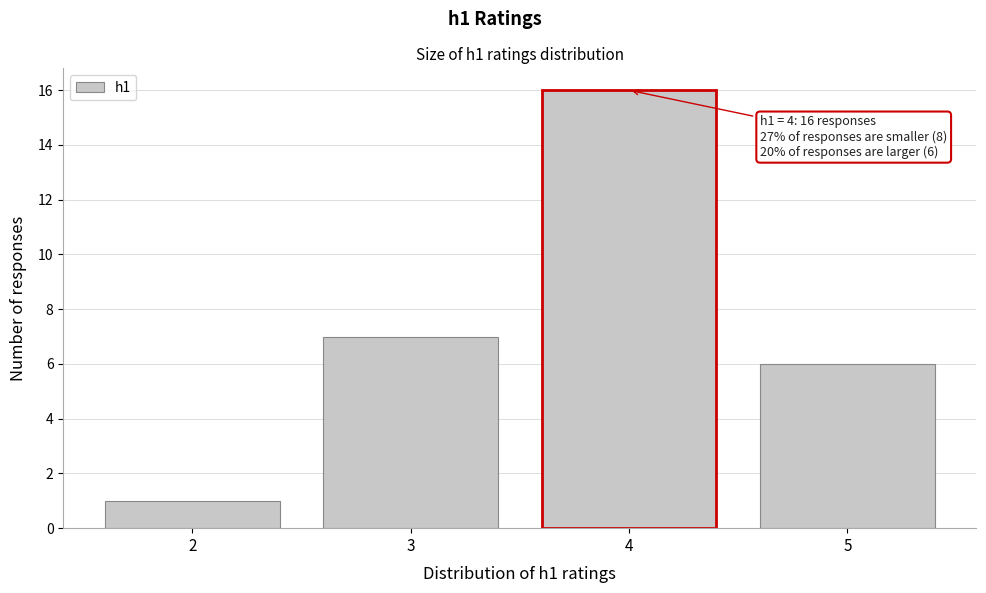

Which range on the x-axis has the tallest bar?

3.5 to 4.5